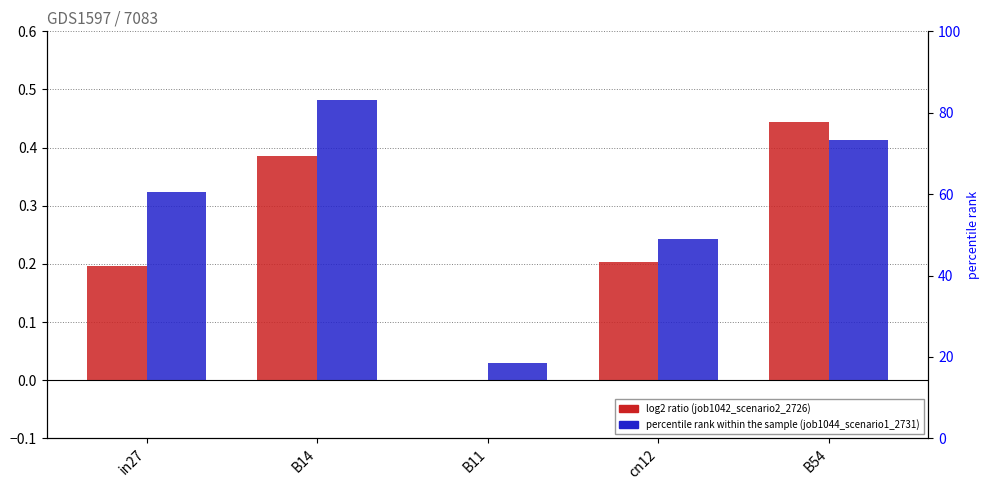

Which series changed the most between cn12 and B54?

job1042_scenario2_2726